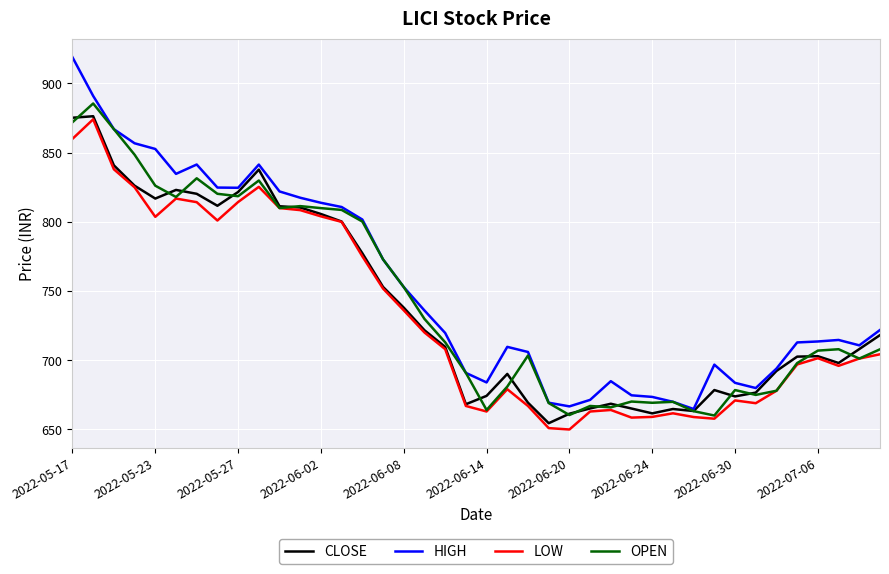

Which series has the largest range (max minus min)?

HIGH